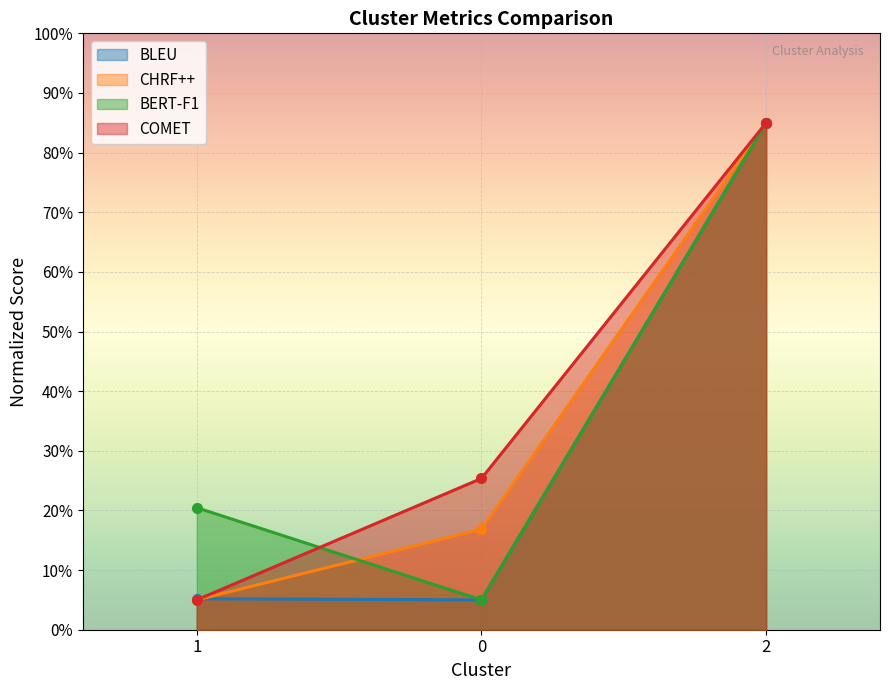

What is the label of the 1st point from the left?

1